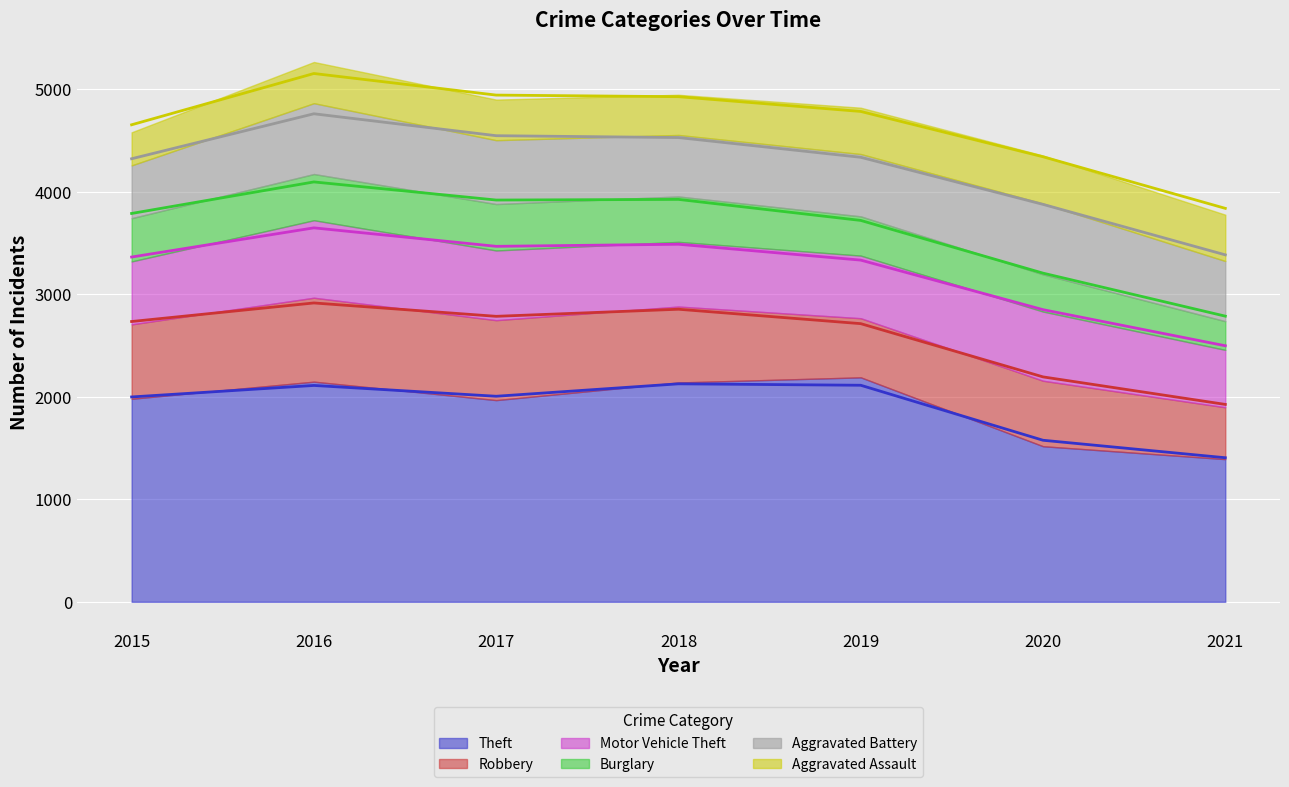

Rank the categories by Motor Vehicle Theft value from lowest to highest.

2021, 2019, 2015, 2018, 2020, 2017, 2016